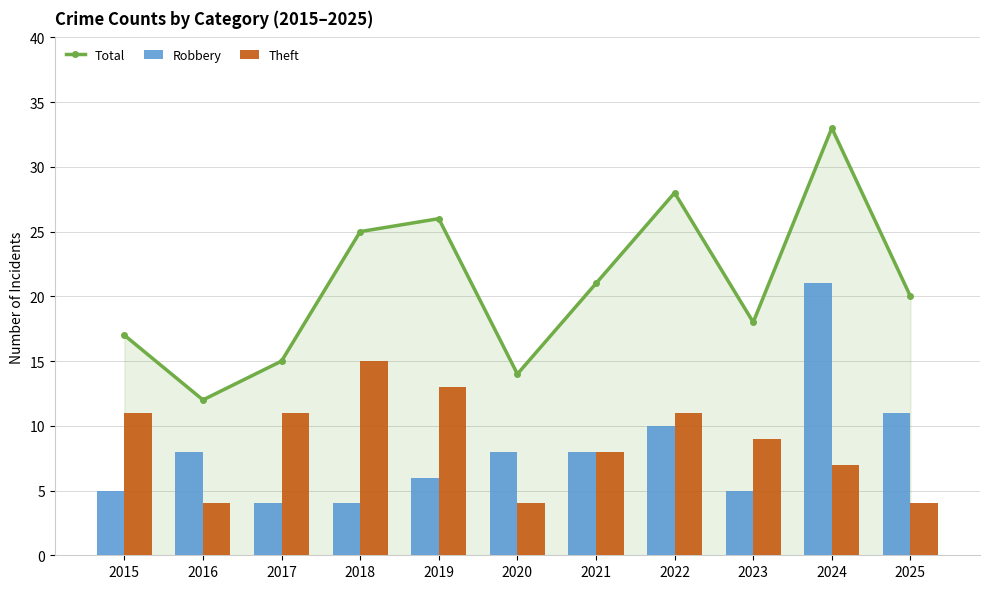

Reading left to right, list all the values displayed in this chart.

Total: 17	12	15	25	26	14	21	28	18	33	20
Robbery: 5	8	4	4	6	8	8	10	5	21	11
Theft: 11	4	11	15	13	4	8	11	9	7	4